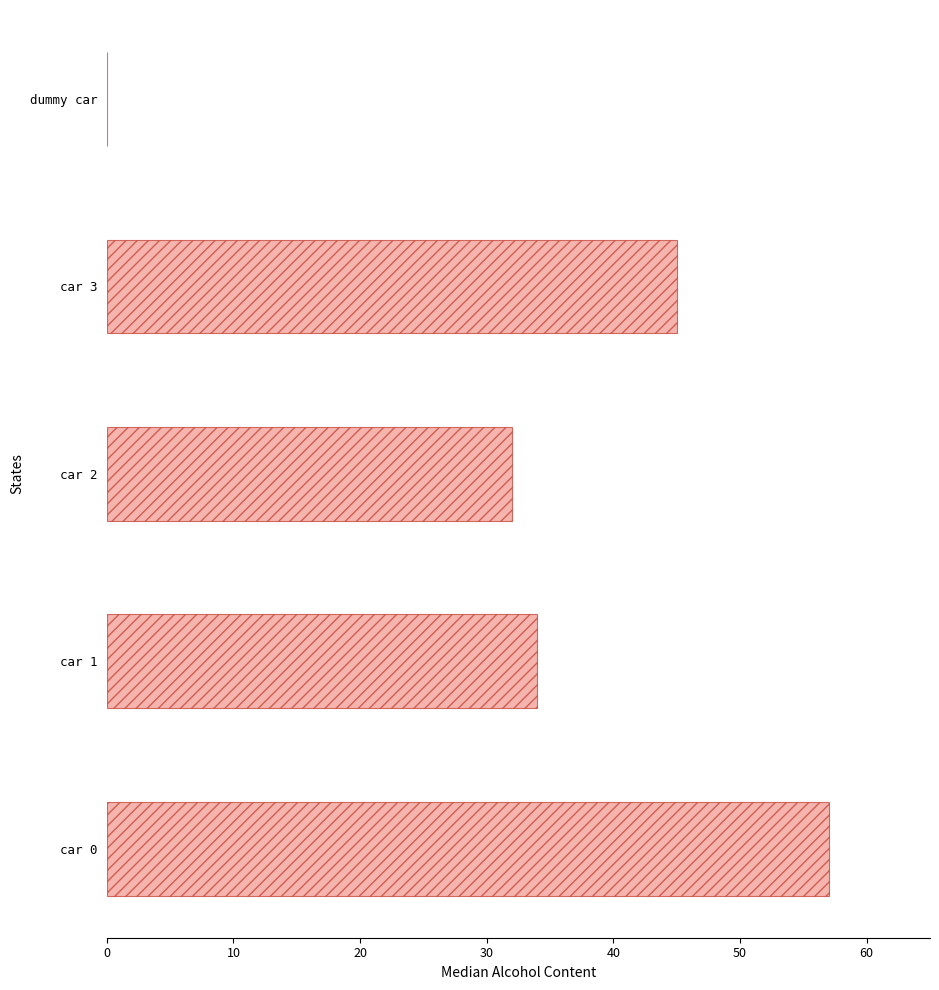

What is the maximum value shown in the chart?

57